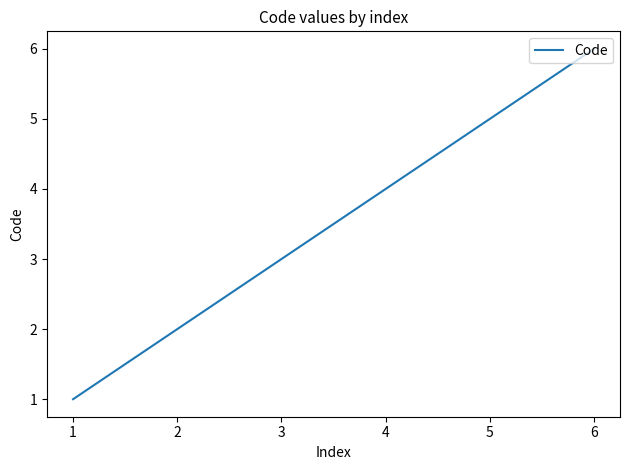

What is the difference between the values at 4 and 3?

1